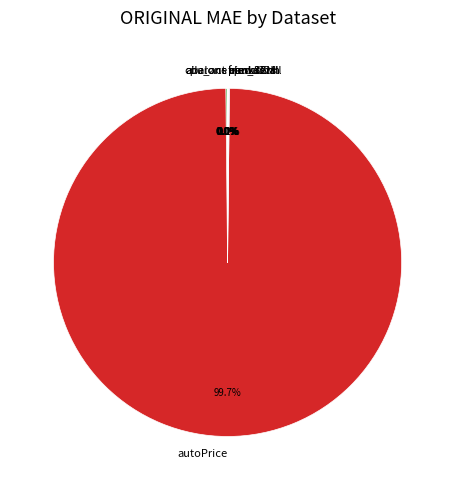

To the nearest percent, what is the difference between the largest and smallest slice percentages?

100%